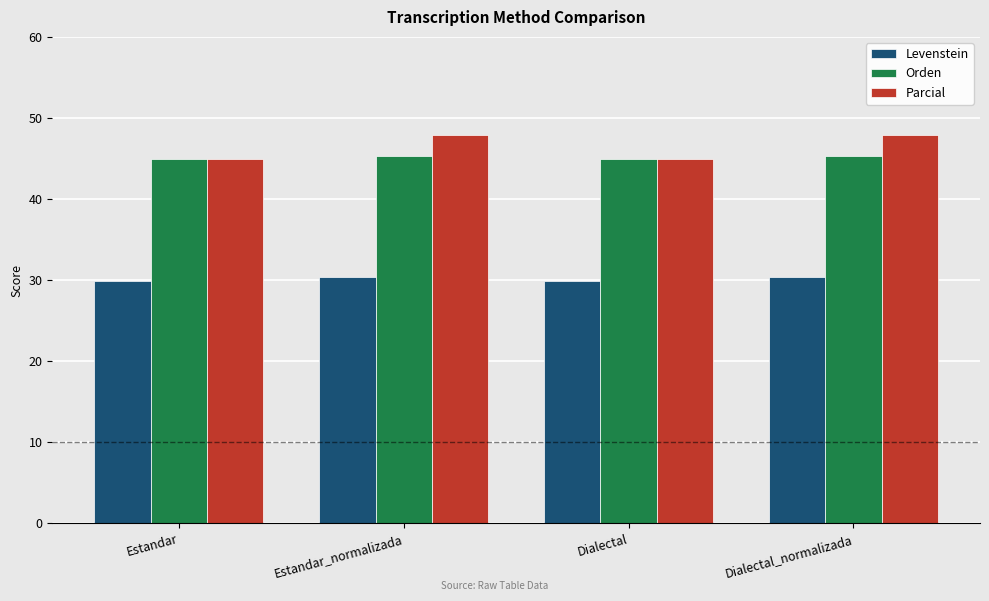

What is the approximate value of Levenstein at Dialectal?

29.9